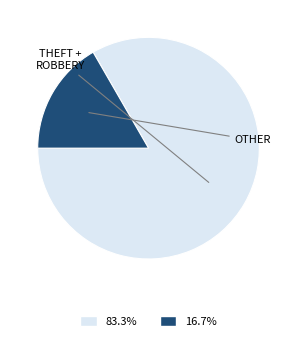

How many segments does this pie chart have?

2